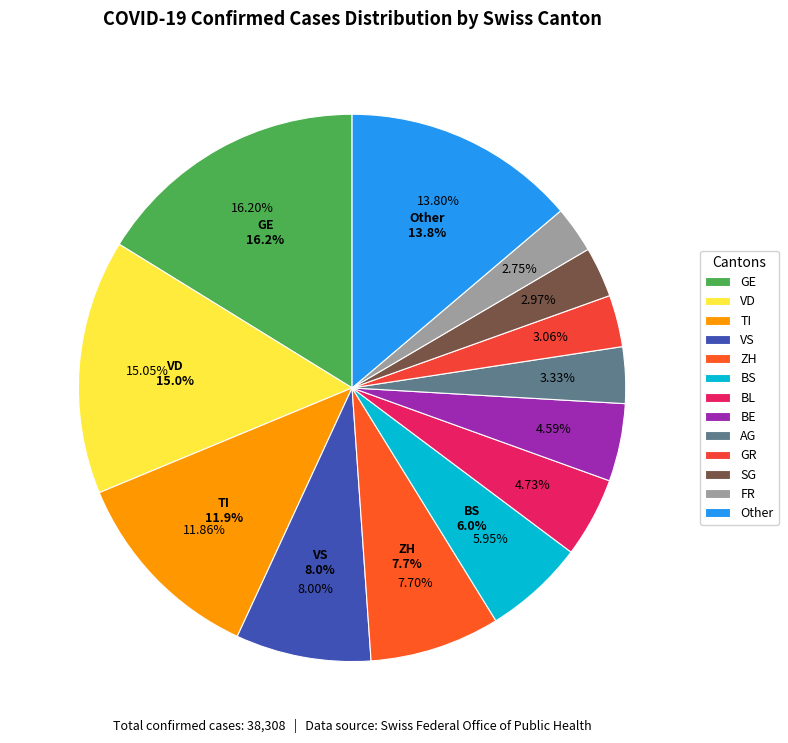

Is VD the majority of the pie?

No